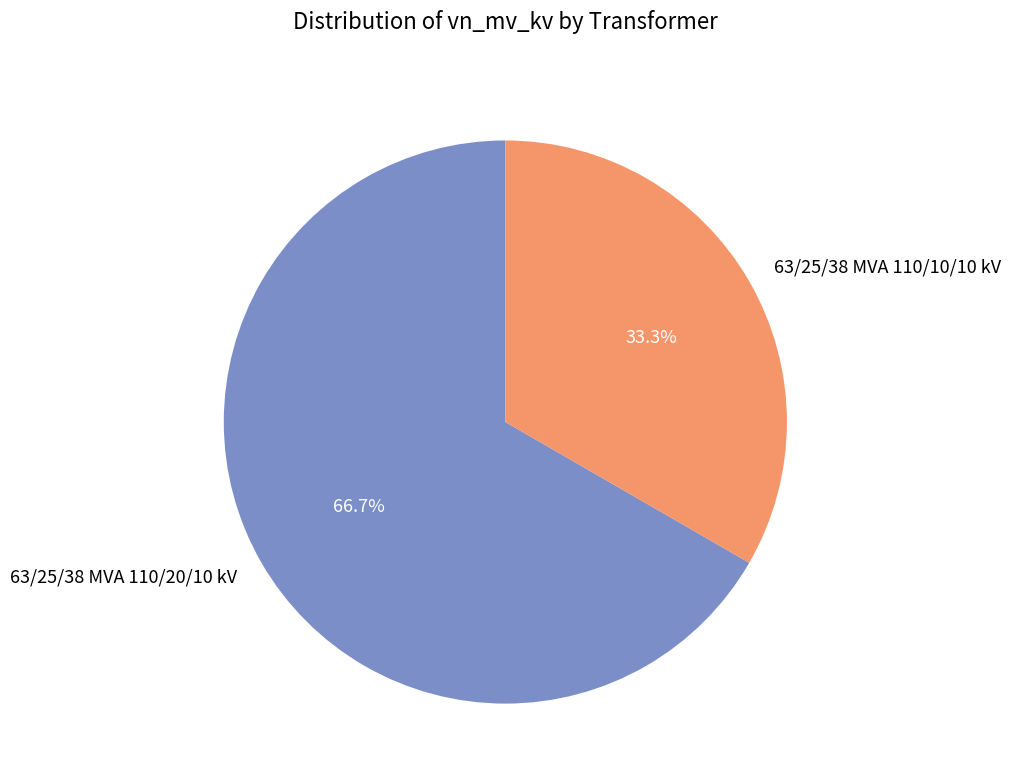

Do 63/25/38 MVA 110/10/10 kV and 63/25/38 MVA 110/20/10 kV together represent more than half of the pie?

Yes